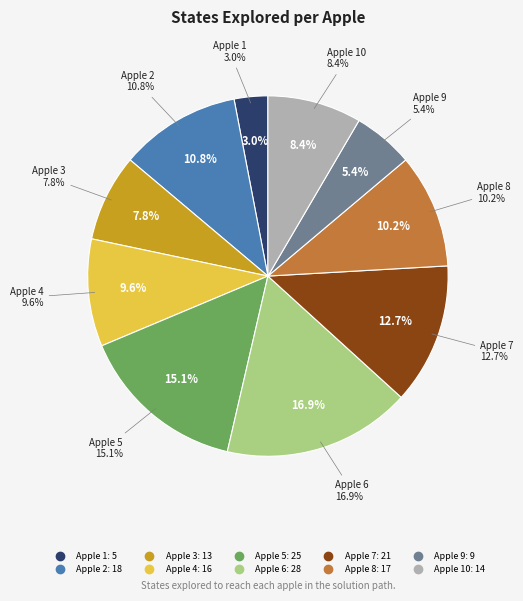

The Apple 1 slice represents 3% of the pie. True or false?

True